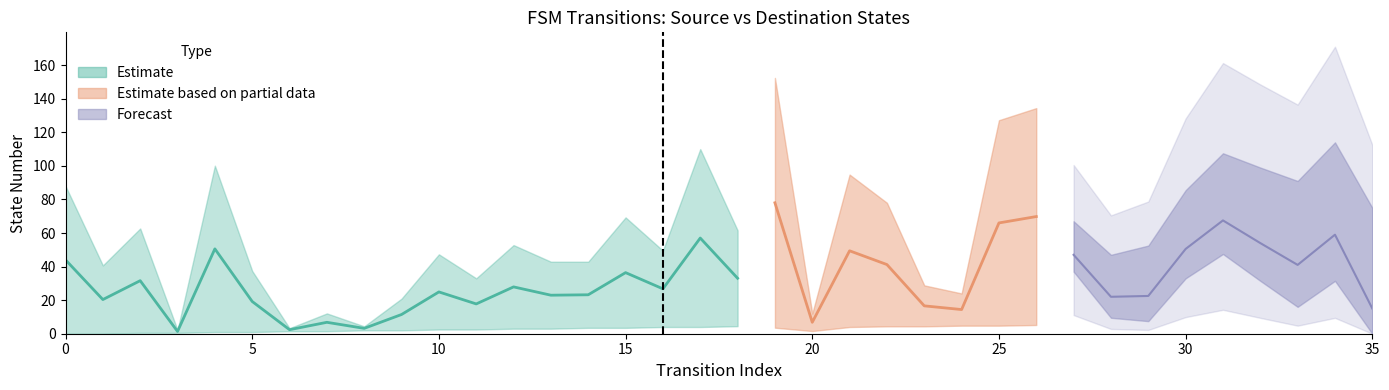

Which category has the highest value in the source_state series?

34